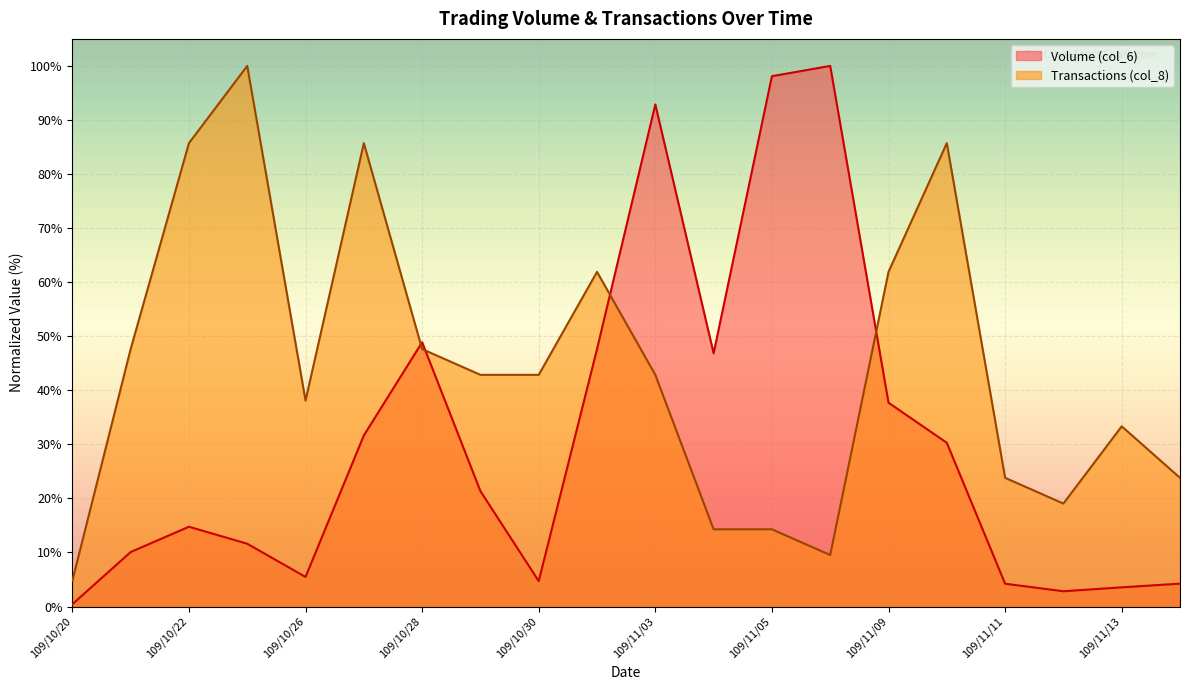

Rank the series by their average value, from lowest to highest.

Volume (col_6), Transactions (col_8)